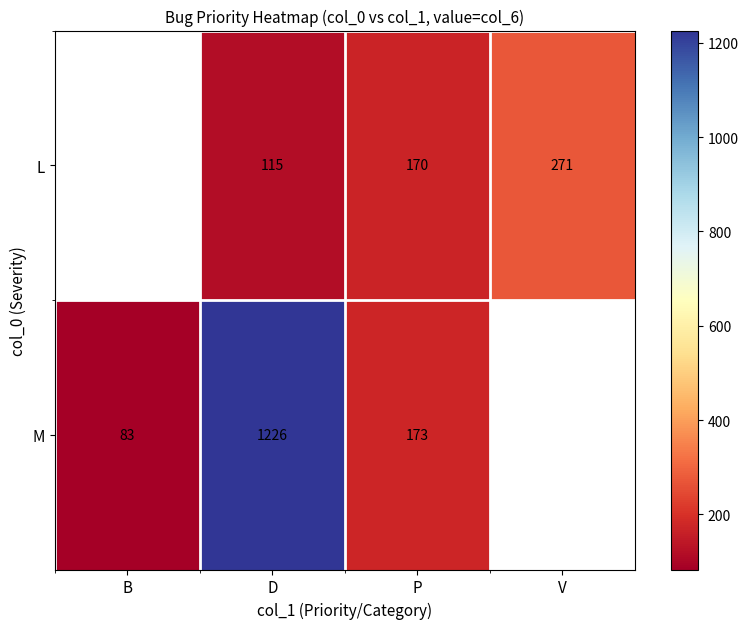

Which series changed the most between D and P?

M